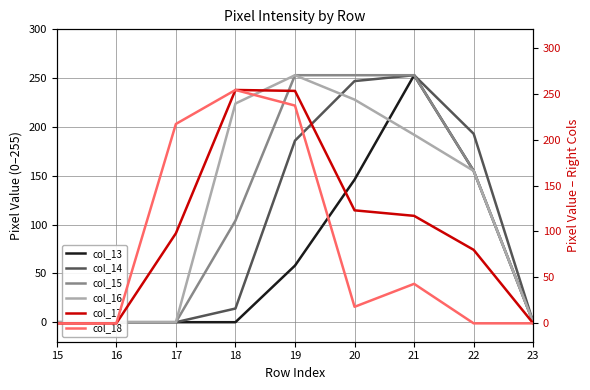

The value of col_14 at 19 is 186. True or false?

True